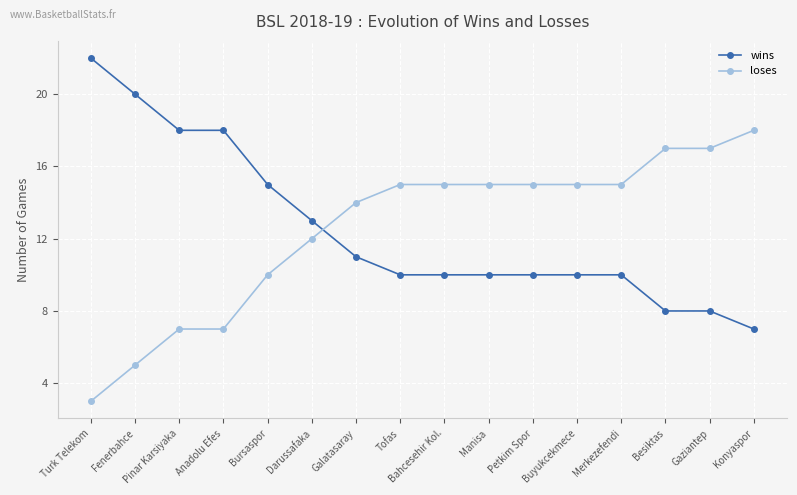

Is this an area chart (filled region under the line)?

No